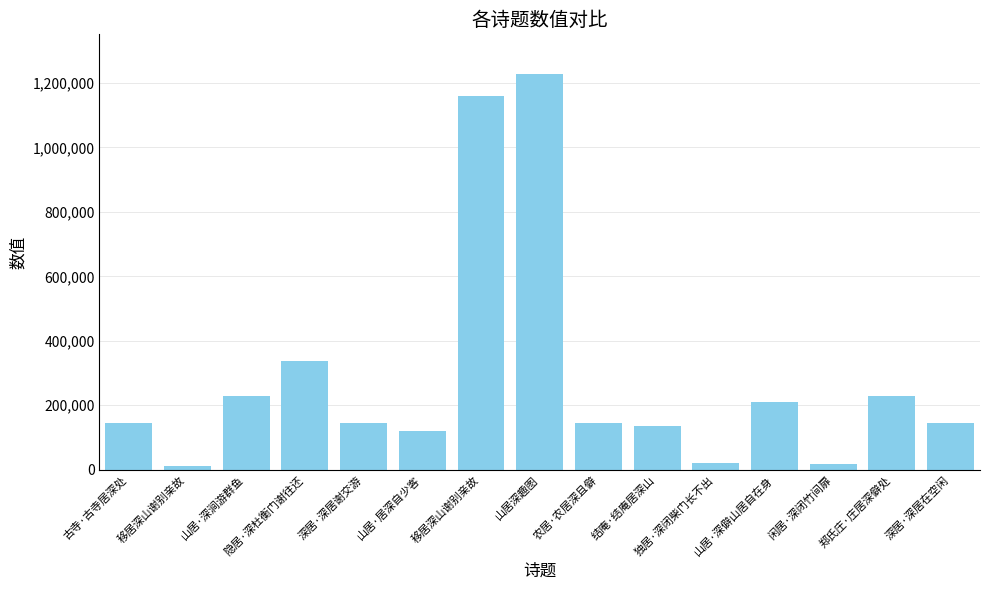

How many data points does each series have?

15